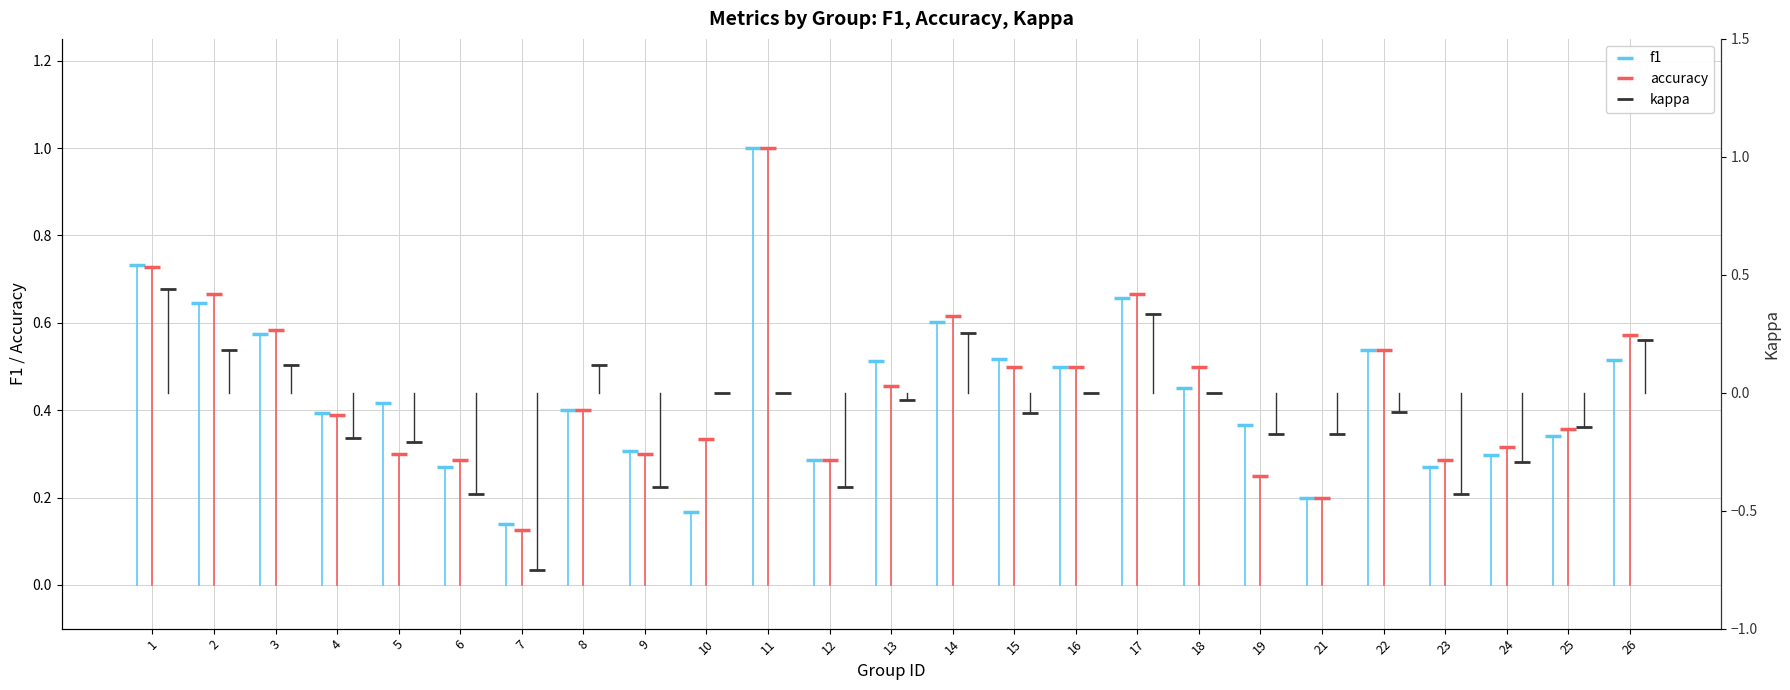

Which series has the widest spread of values?

kappa